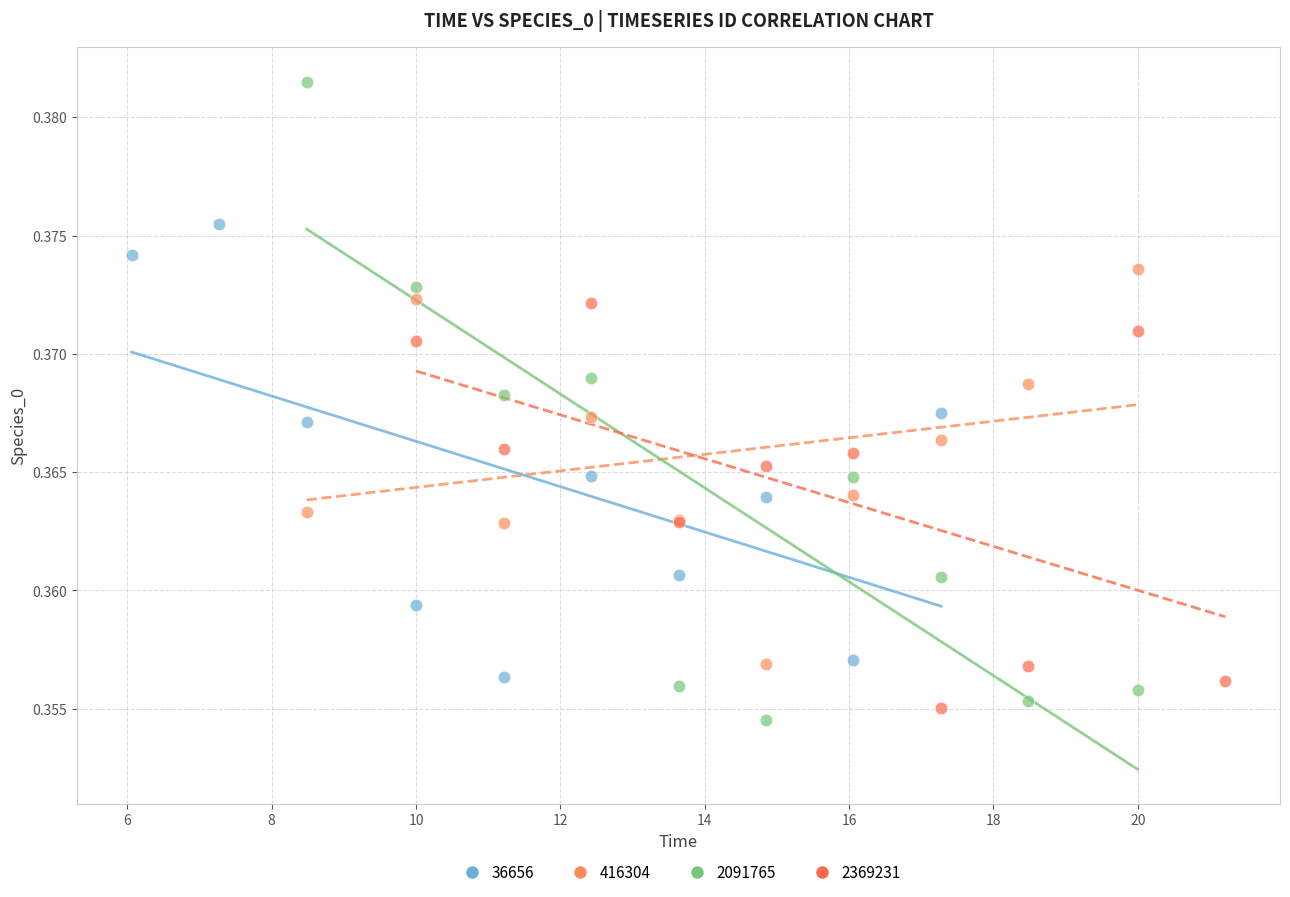

Which series has the widest spread of Y values?

2091765